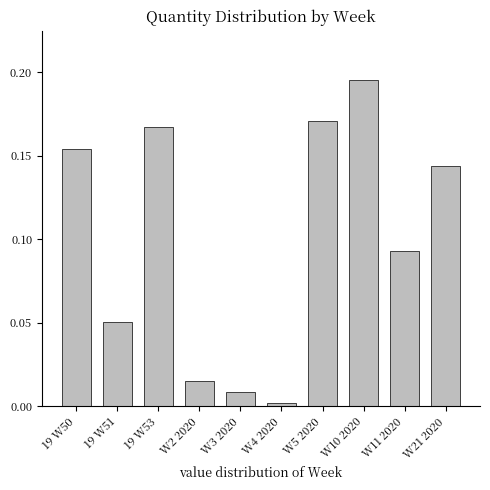

What is the sum of the values at W5 2020 and W21 2020?

0.3